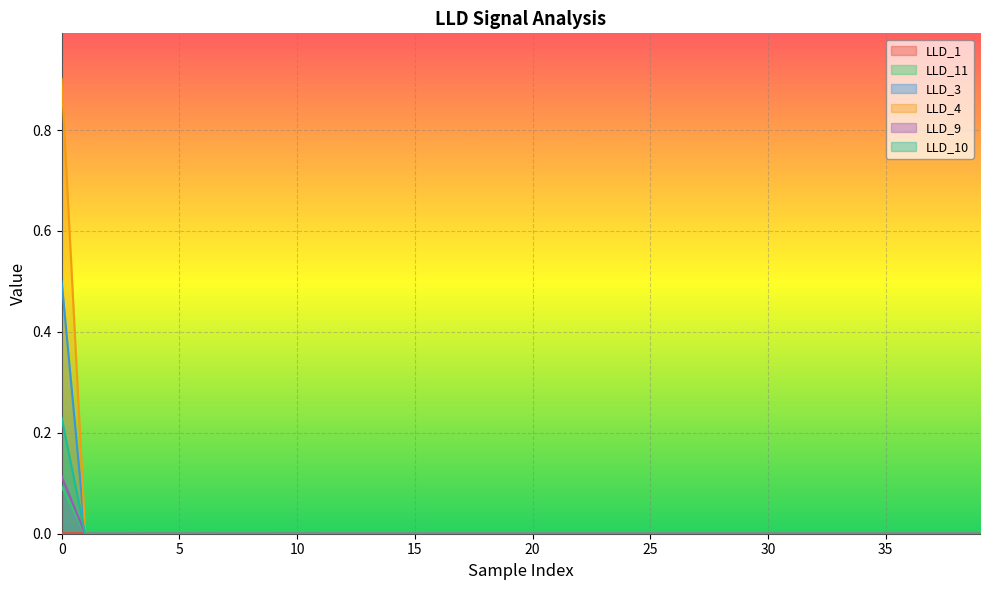

Count the number of categories in the chart.

40